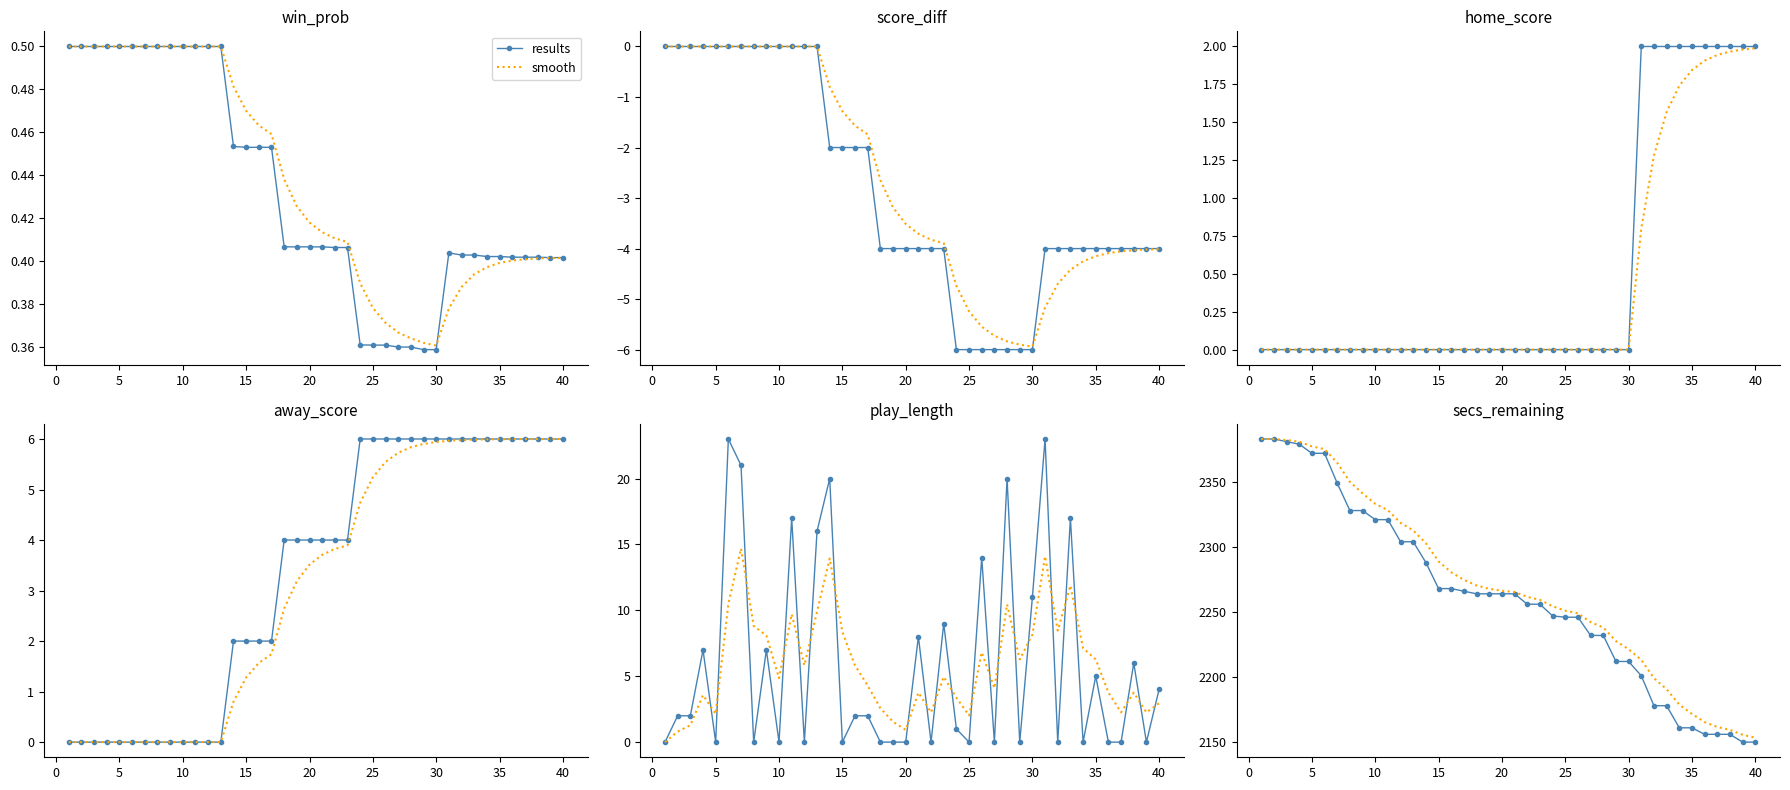

How many data points in results are less than 2264?

19